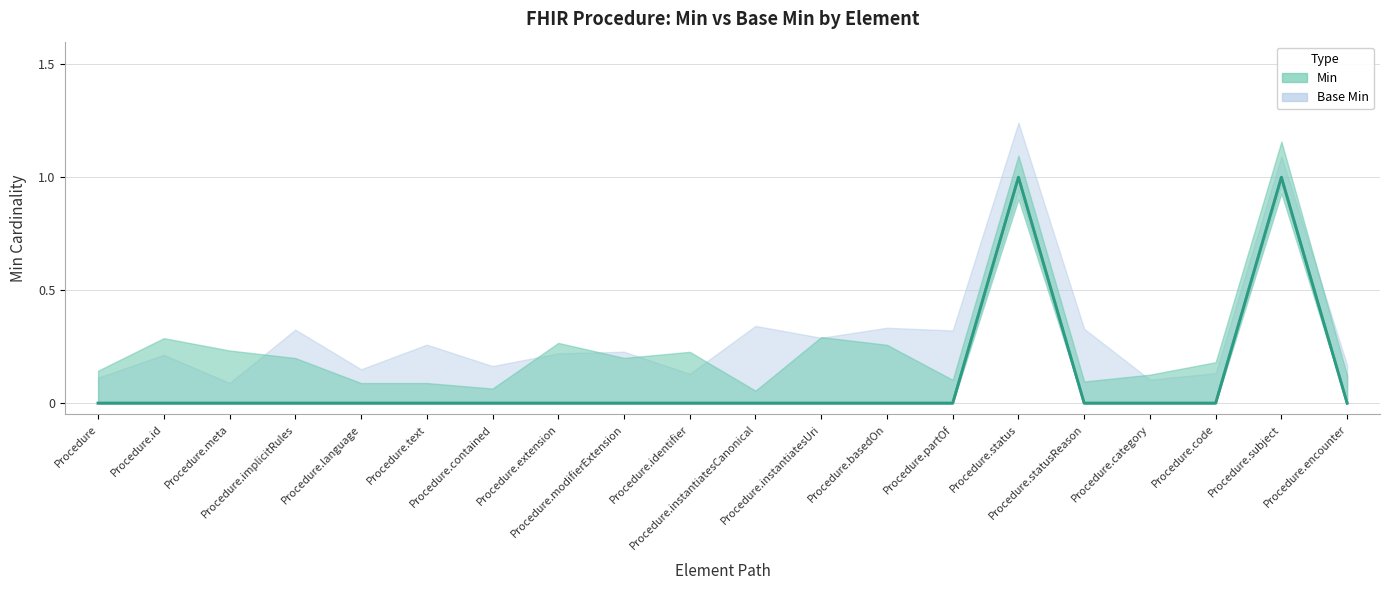

True or false: Min has a value of 0 at Procedure.contained.

True